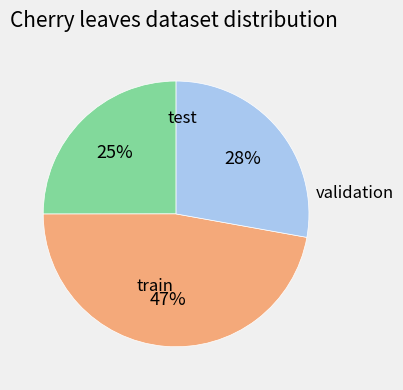

How many slices are in this pie chart?

3